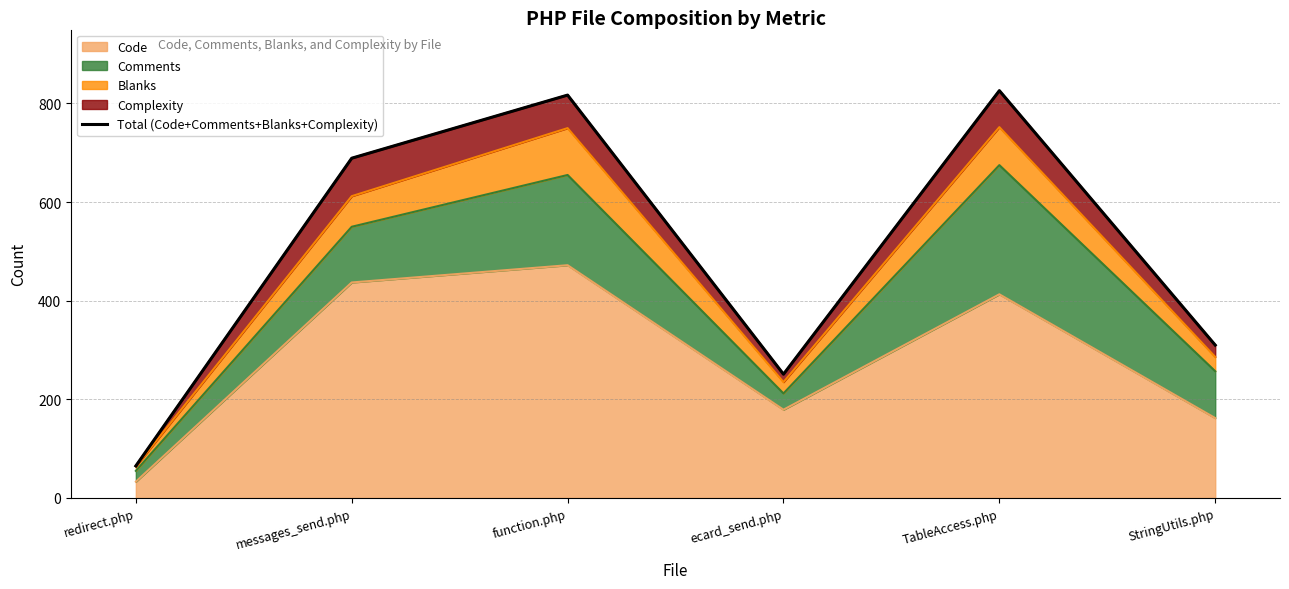

Does the chart have visible grid lines?

Yes